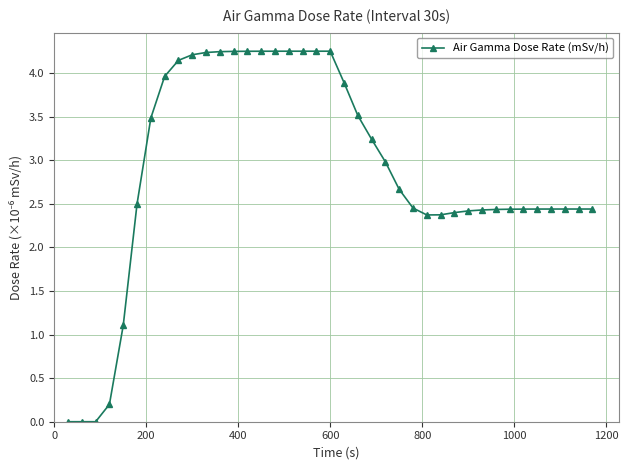

What is the average value?

2.9